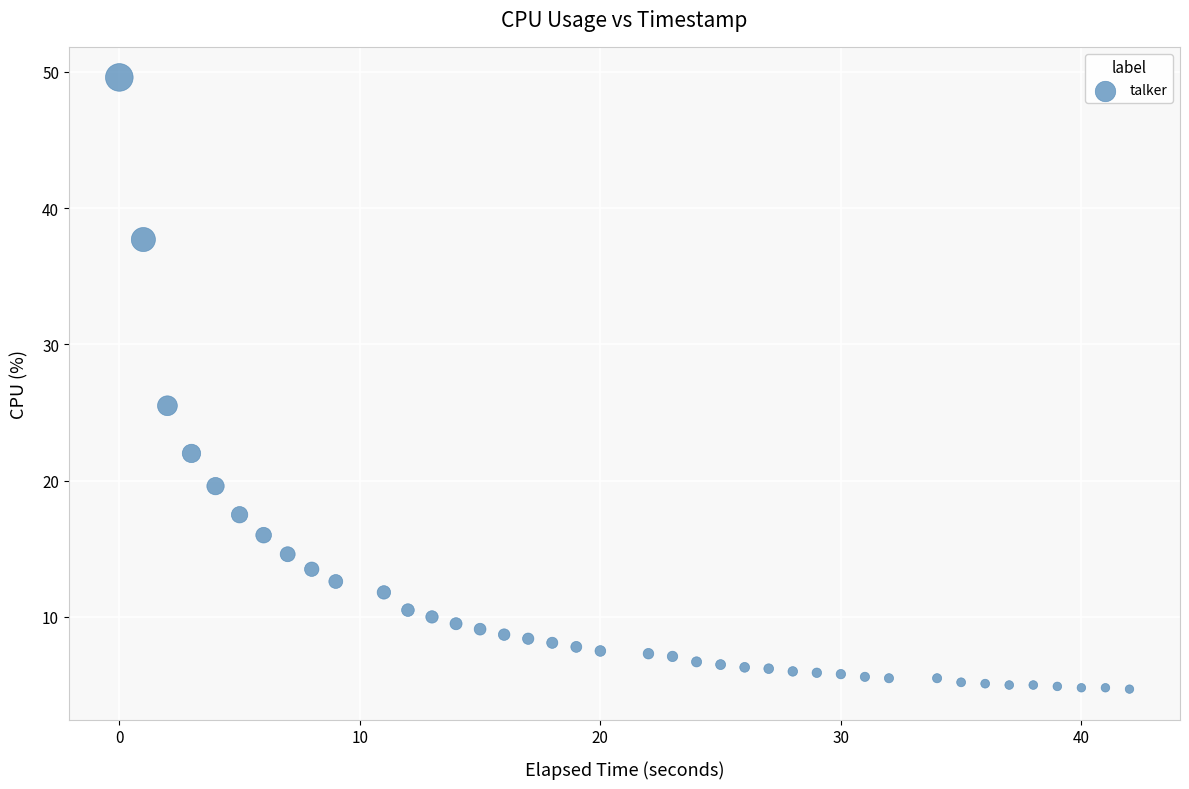

What Y value in the scatter plot is closest to 27?

25.5